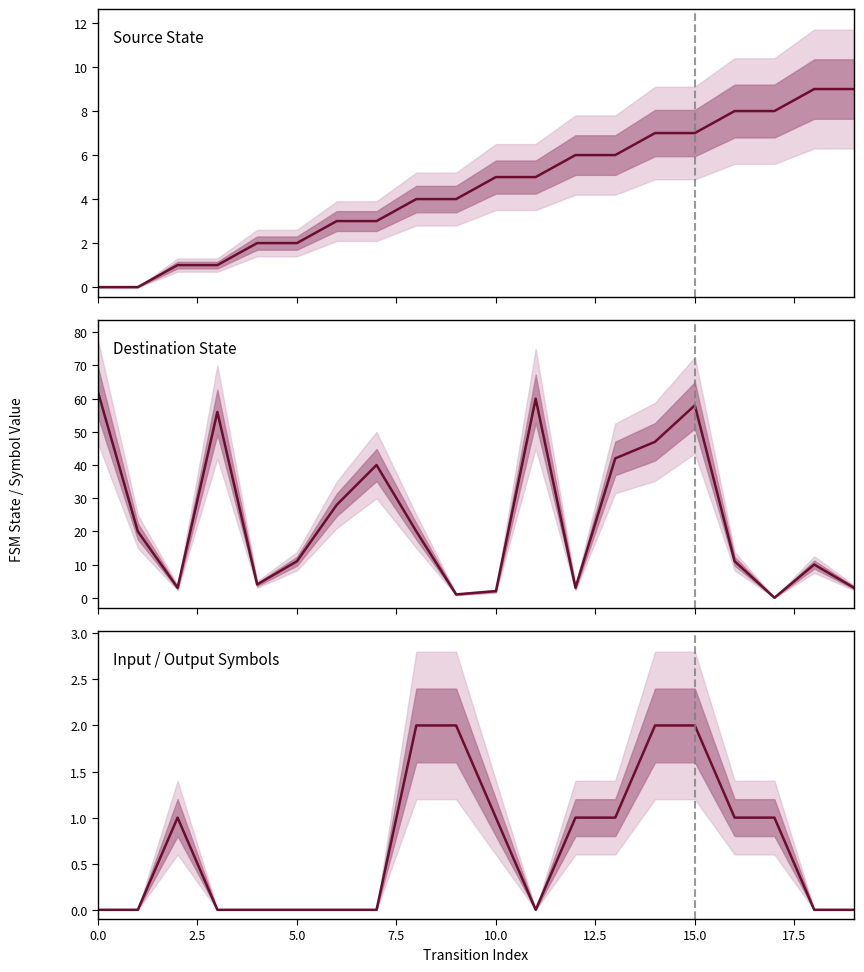

What position from the left is 5.0?

6